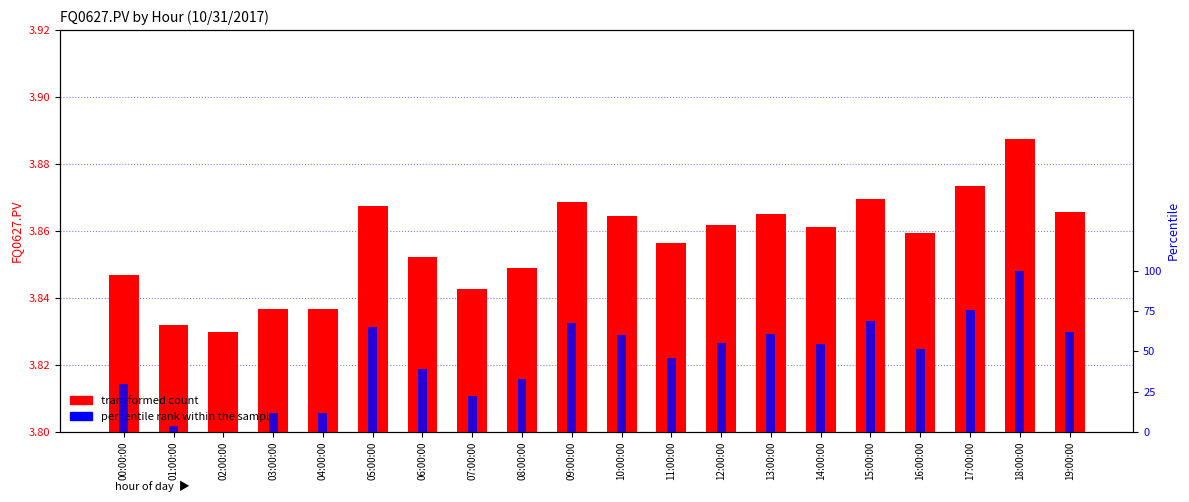

At which category does the chart reach its minimum across all series?

02:00:00